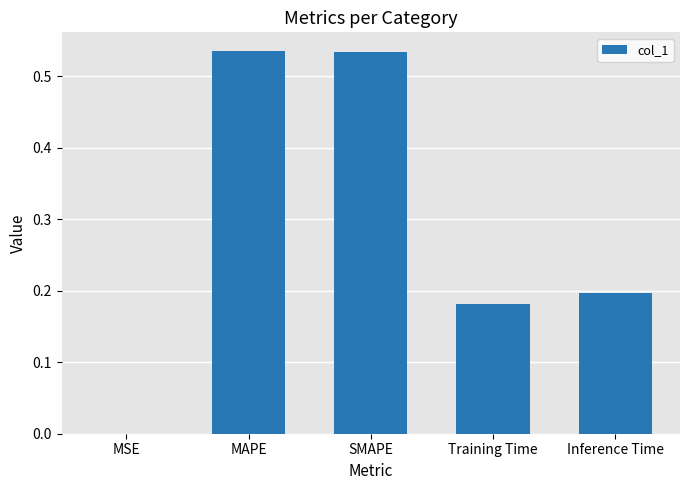

Are the bars horizontal?

No